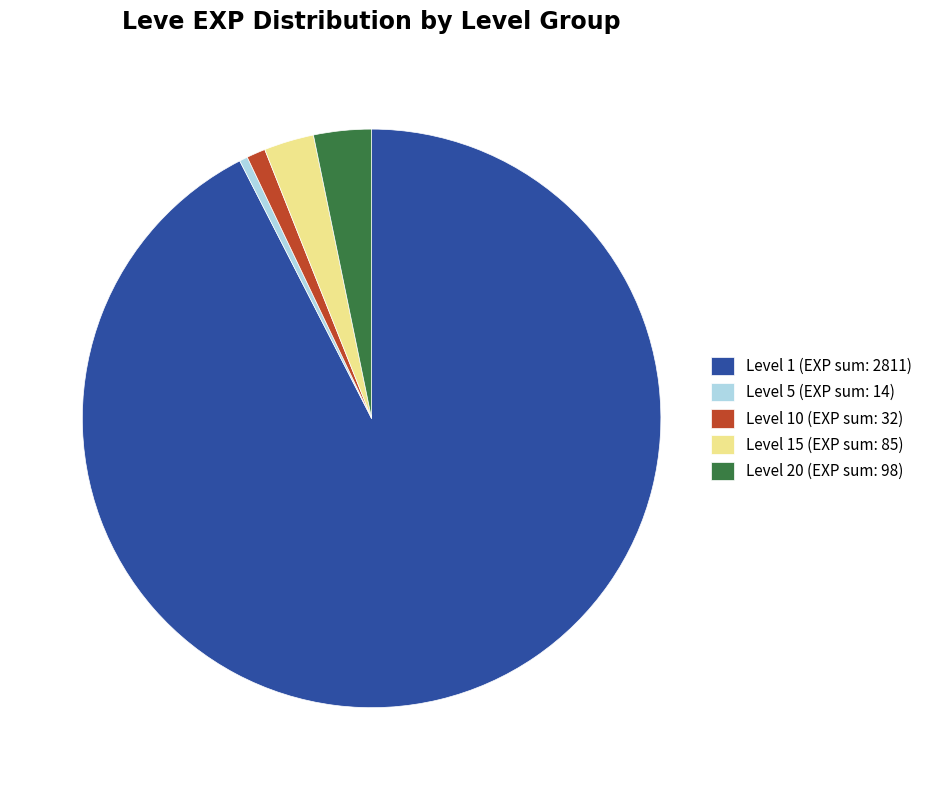

Combined, do Level 10 (EXP sum: 32) and Level 20 (EXP sum: 98) account for over 50%?

No